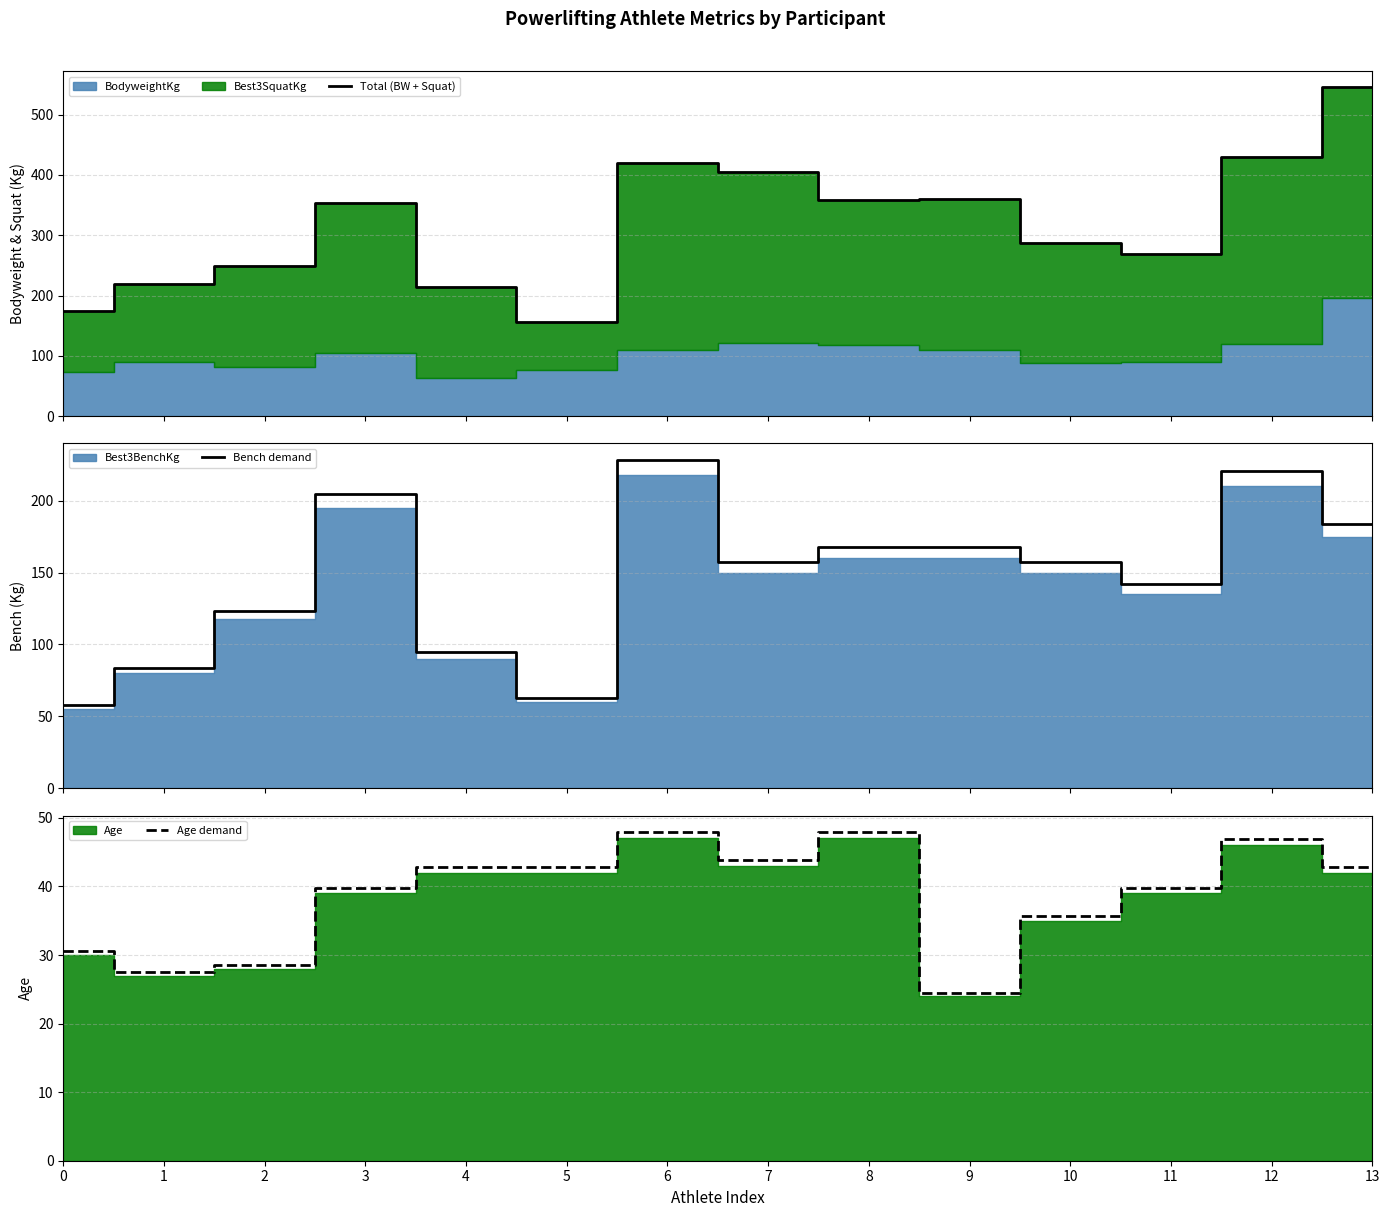

Reading left to right, what are all the values shown in this chart?

Total (BW + Squat): 175.1	219.0	249.3	354.0	214.0	155.7	420.0	405.6	358.1	359.8	287.5	269.5	429.3	545.2
Bench demand: 57.8	84.0	123.4	204.8	94.5	63.0	228.4	157.5	168.0	168.0	157.5	141.8	220.5	183.8
Age demand: 30.6	27.5	28.6	39.8	42.8	42.8	47.9	43.9	47.9	24.5	35.7	39.8	46.9	42.8